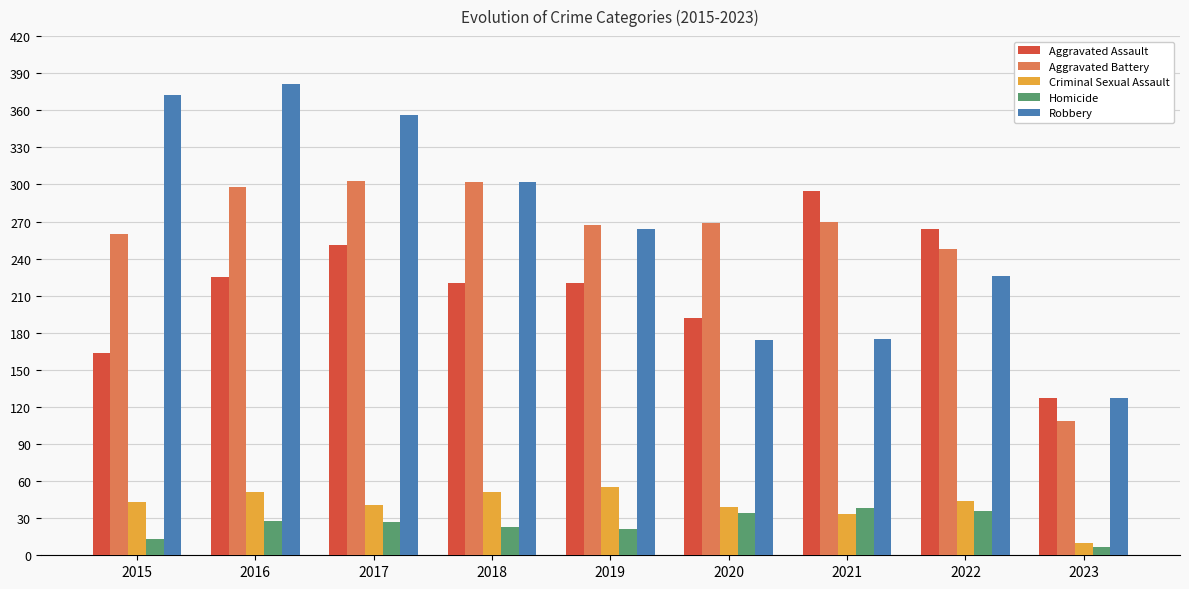

What is the value of the Robbery bar at the 7th from the left?

175